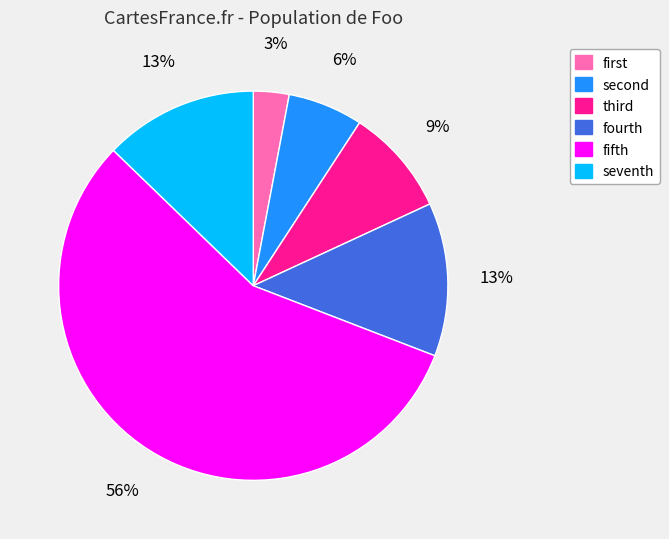

How many segments does this pie chart have?

6